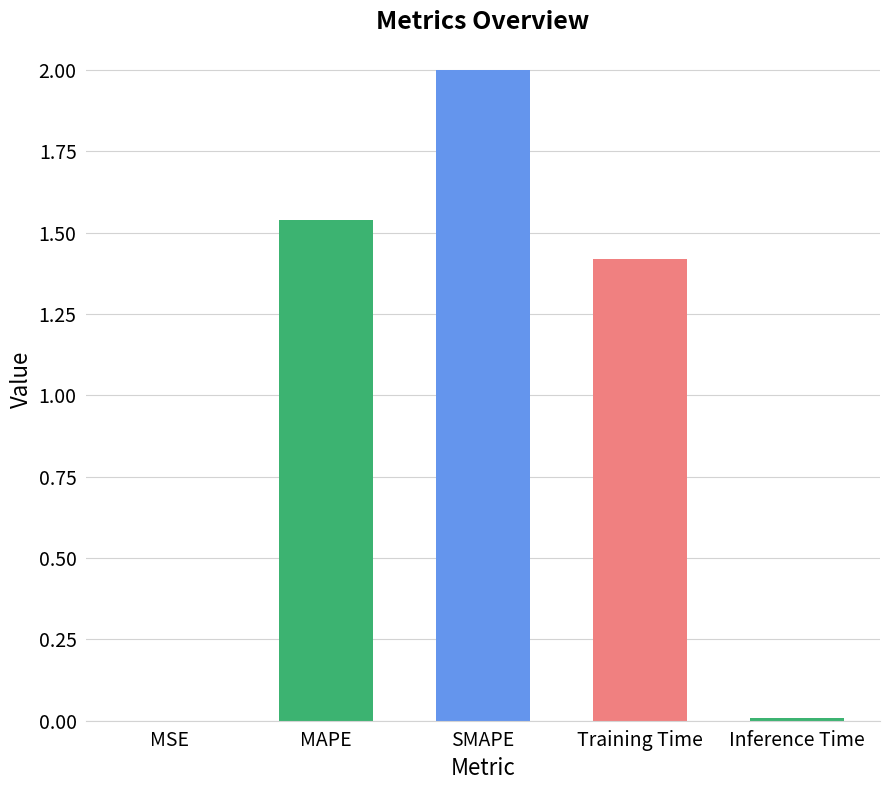

Are the bars horizontal?

No